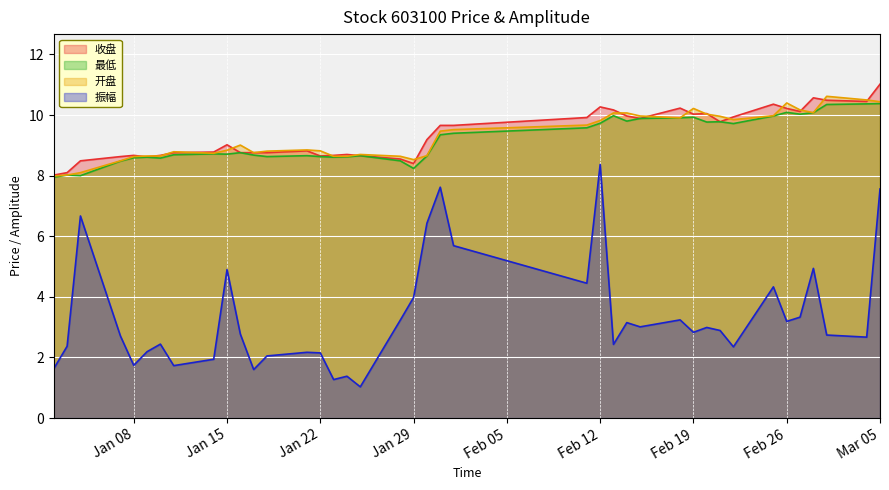

At how many categories does at least one series exceed 3?

40